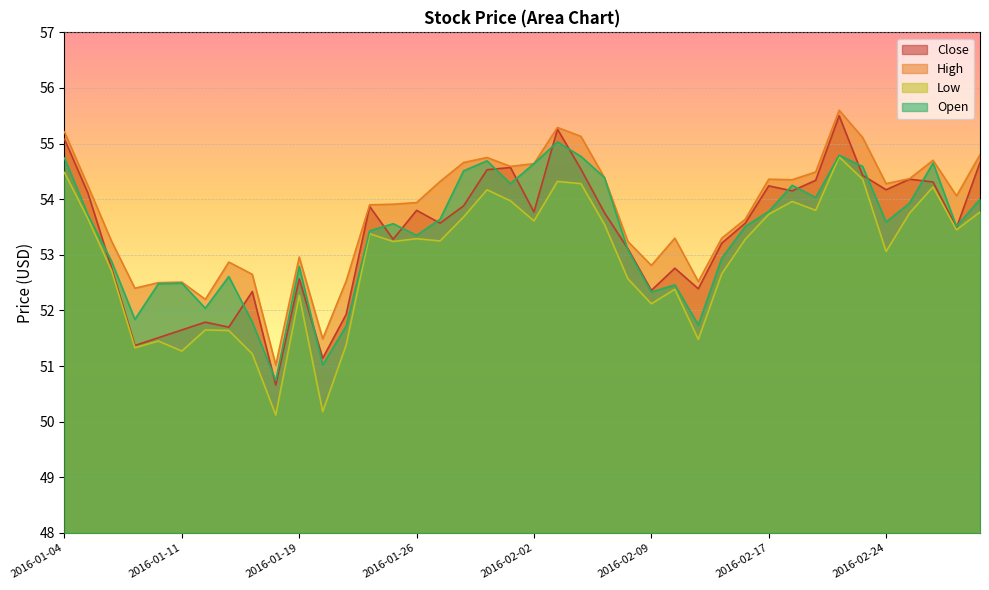

What is the total value across all series at 2016-01-13?

208.8